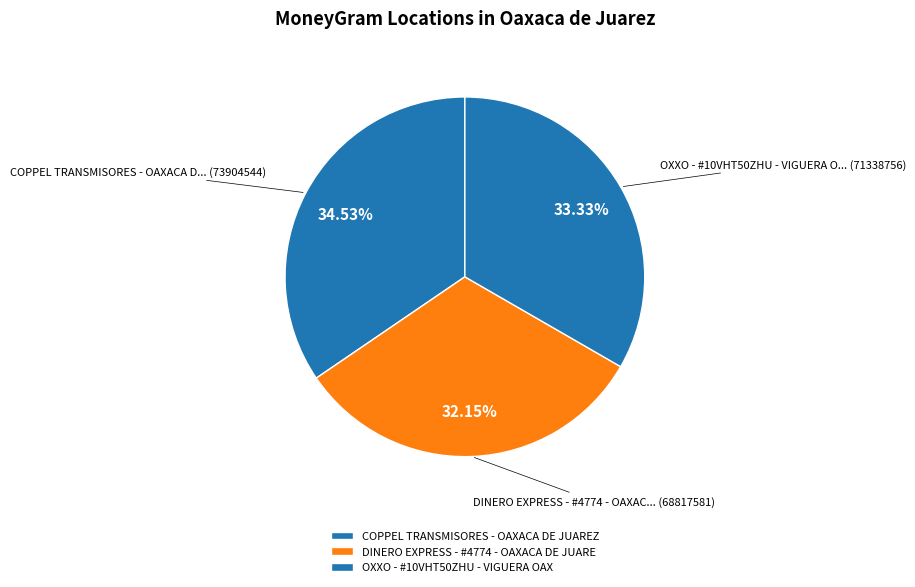

To the nearest percent, what percentage of the pie is DINERO EXPRESS - #4774 - OAXACA DE JUARE?

32%